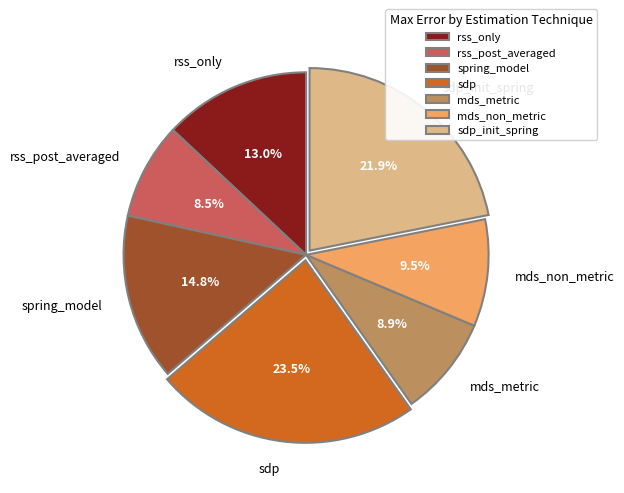

To the nearest percent, what portion does sdp_init_spring represent?

22%